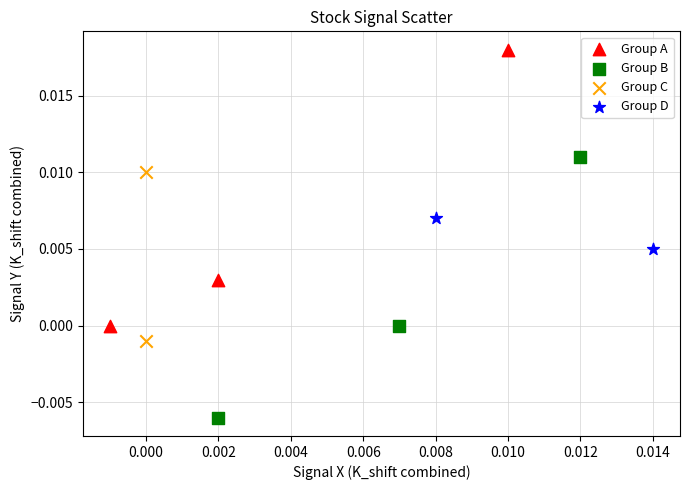

What are all the series names shown in the legend?

Group A, Group B, Group C, Group D